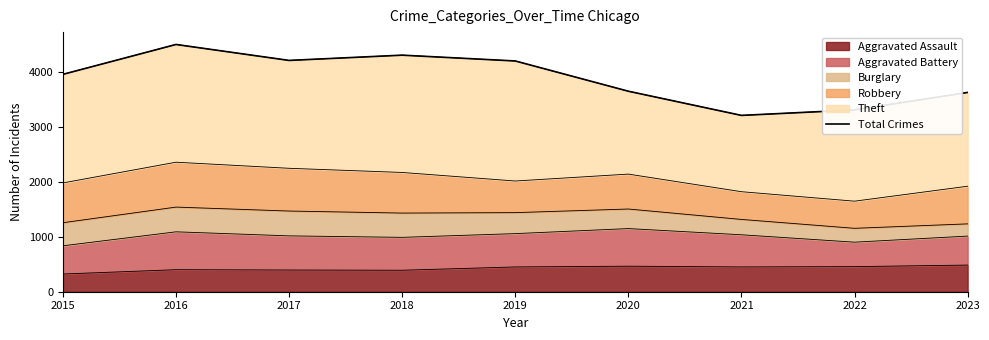

Where does the data first go above 3966?

2016